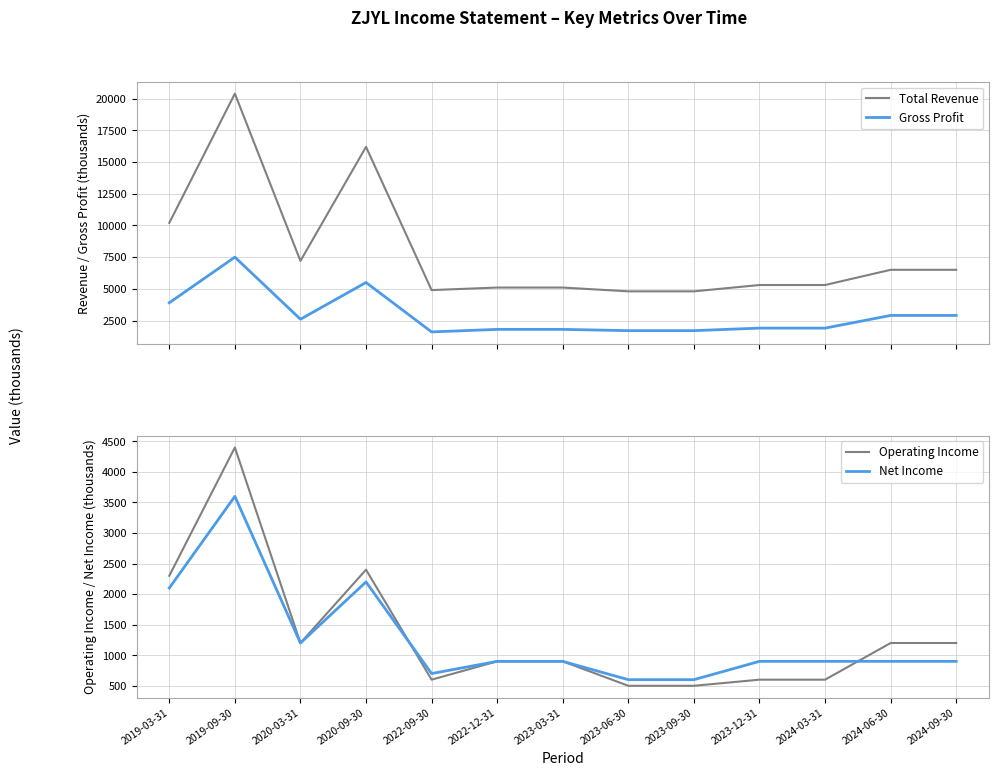

Rank the series by their maximum value, from lowest to highest.

Net Income, Operating Income, Gross Profit, Total Revenue